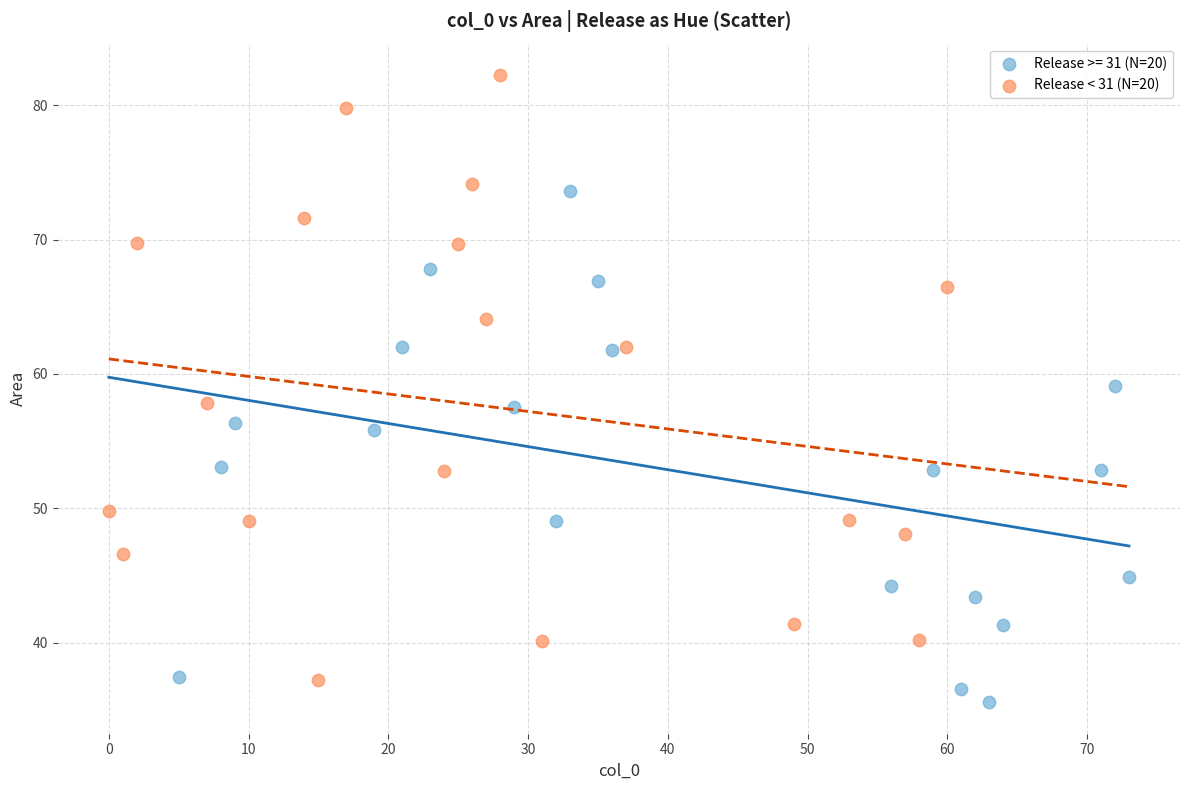

Which series reaches the maximum Y coordinate?

Release < 31 (N=20)